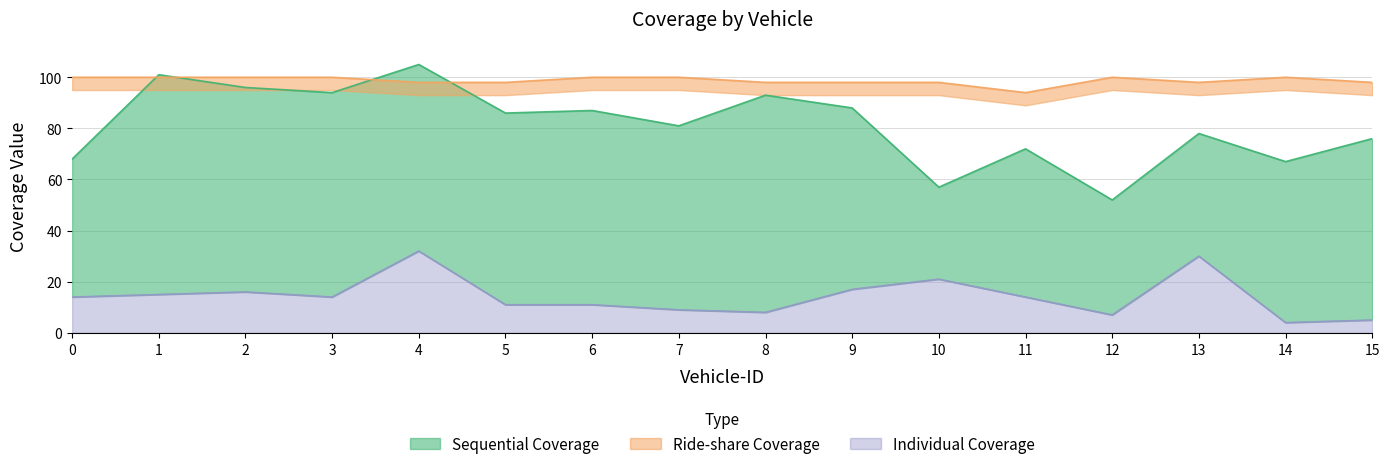

What is the approximate value of Ride-share Coverage at 7?

100